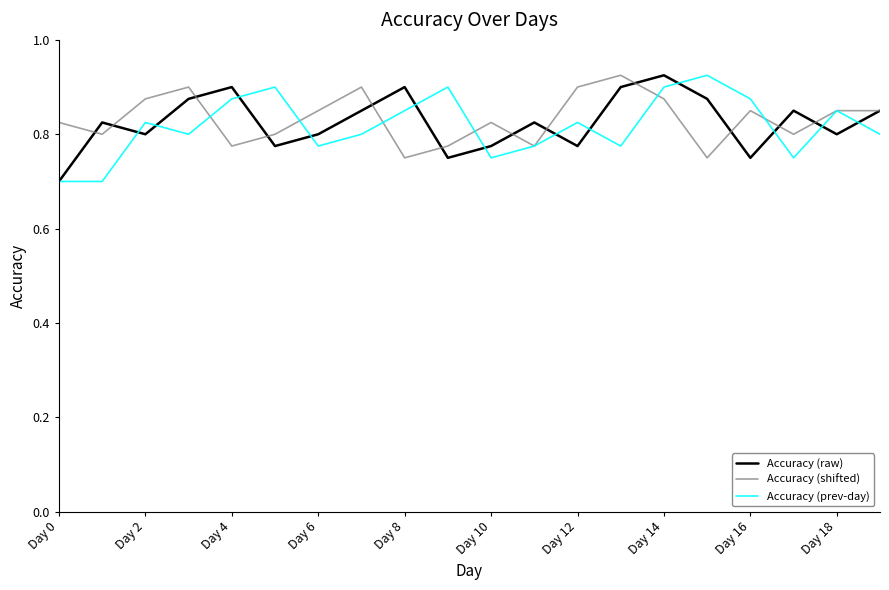

What is the minimum value shown in the chart?

0.7